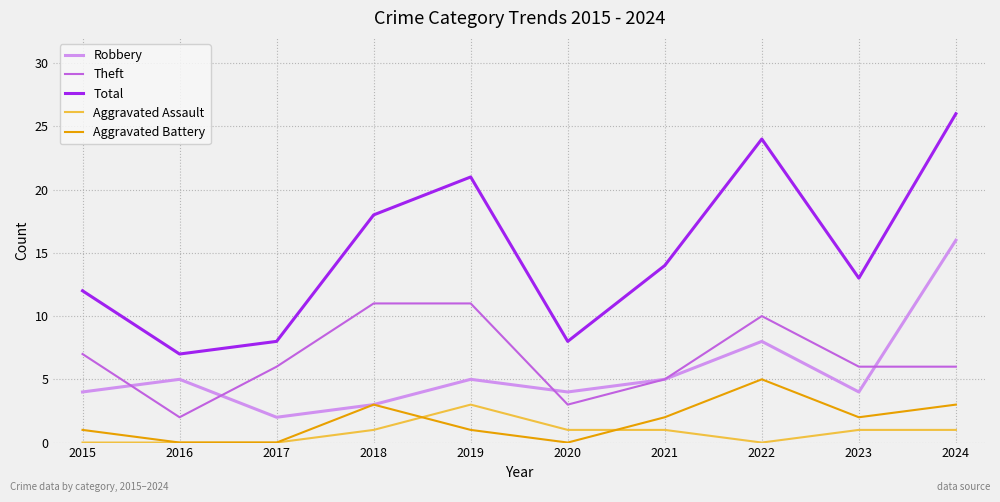

What is the maximum value for Aggravated Assault?

3